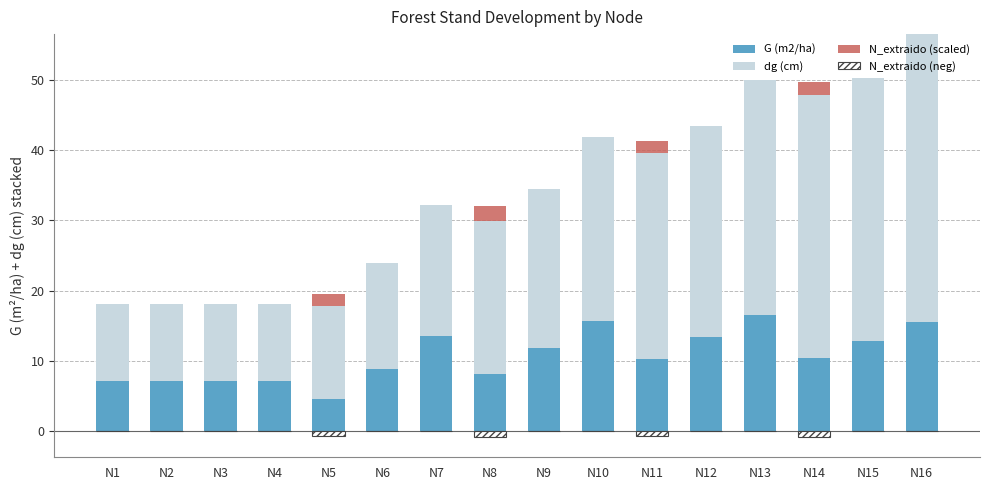

At which category is the sum across all series the highest?

N16